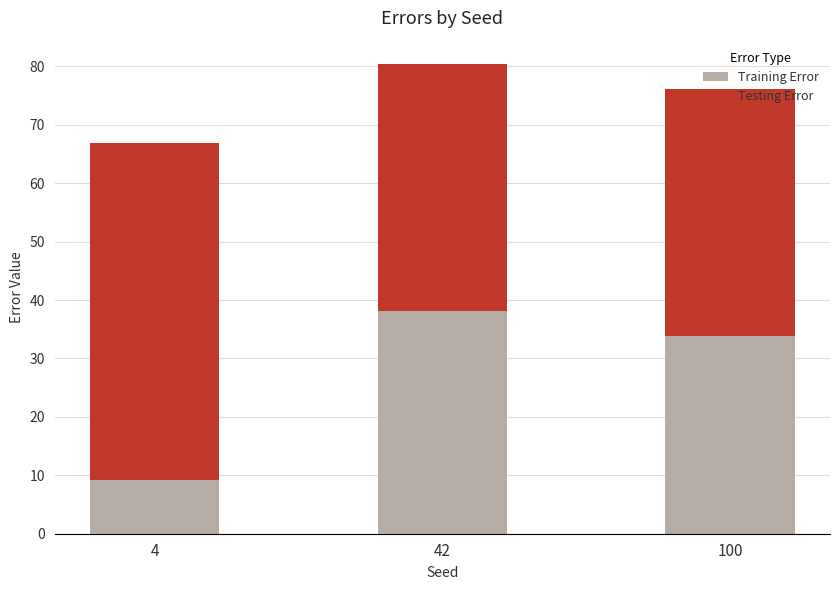

Does the chart contain any negative values?

No